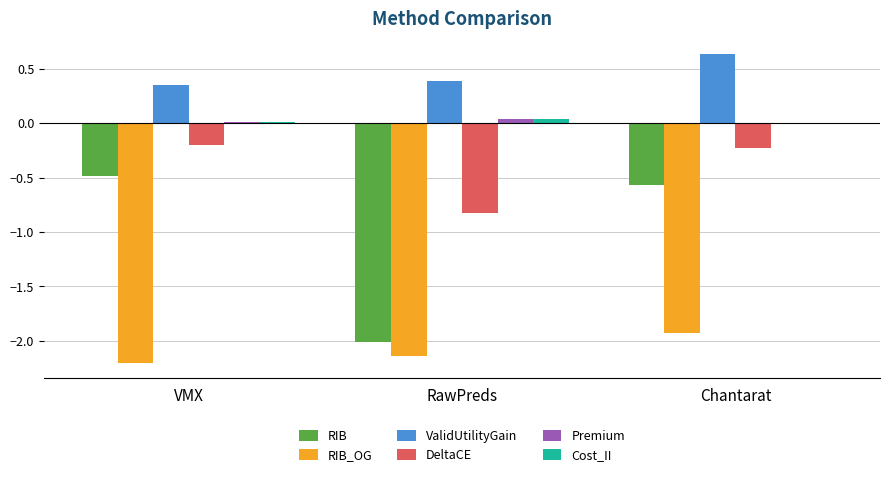

At which label does RIB_OG reach its peak?

Chantarat